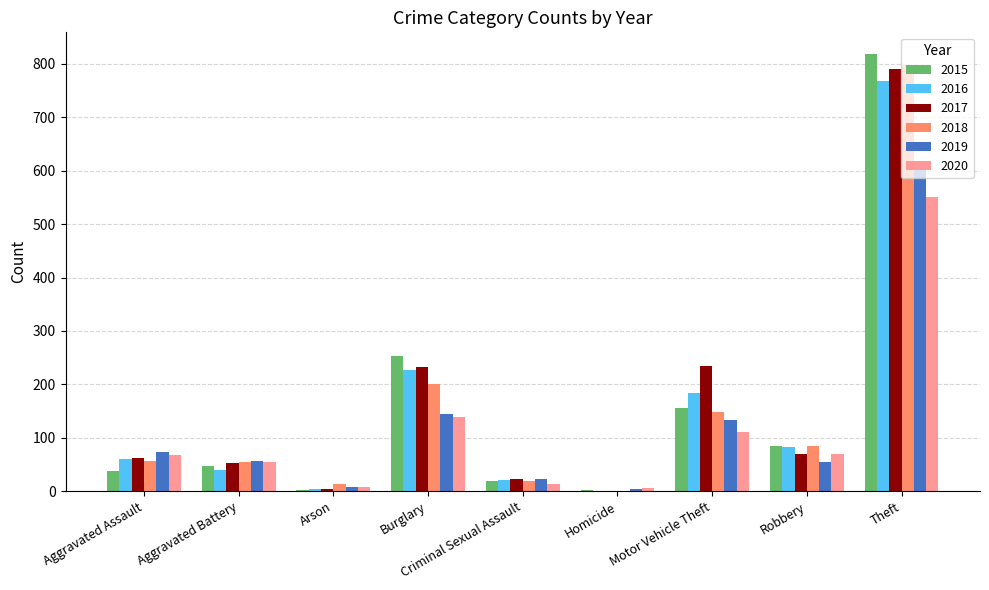

Is it true that 2015 equals 47 at Aggravated Battery?

True